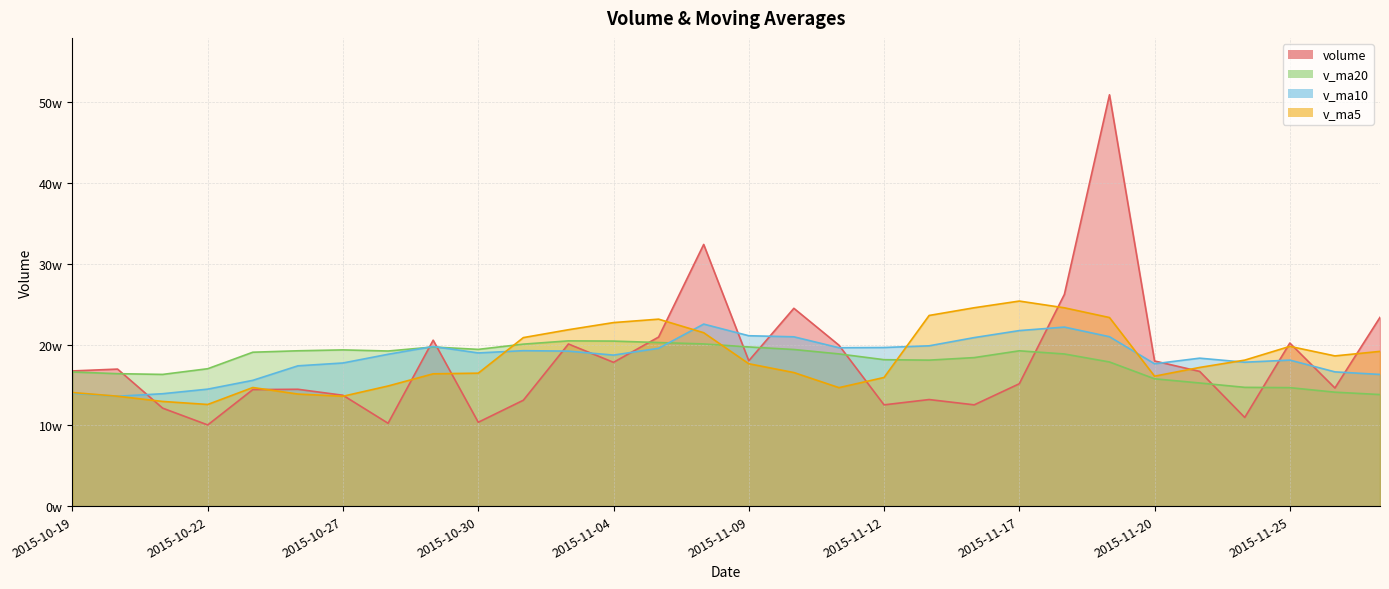

At 2015-10-30, list the series in order from largest to smallest.

v_ma20, v_ma10, v_ma5, volume